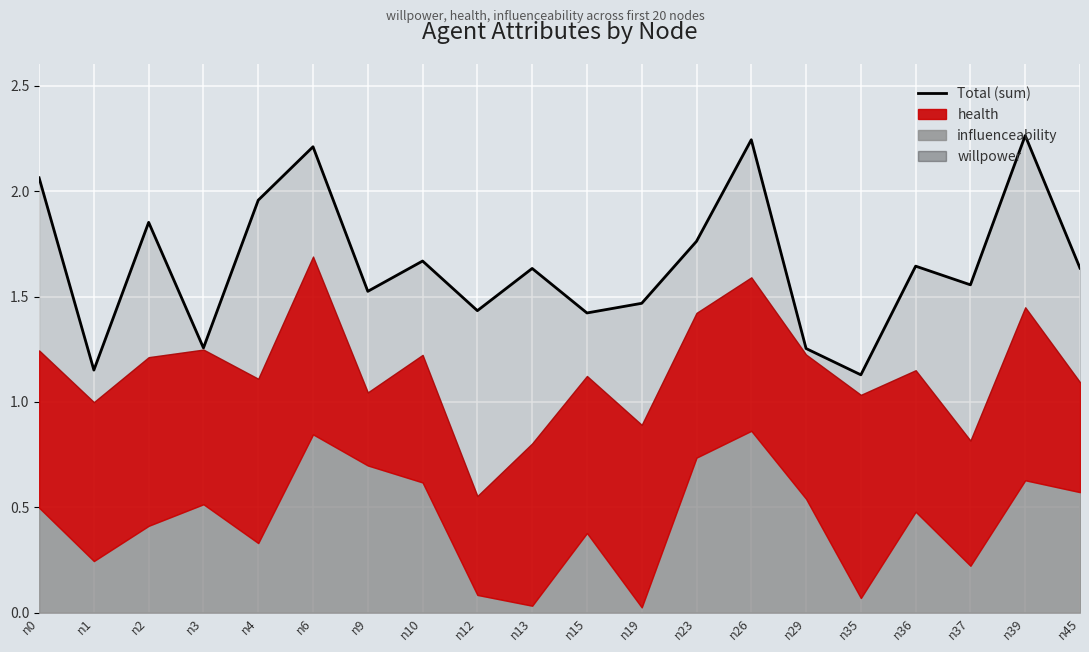

What is the ratio of the value at n19 to the value at n26?

0.7